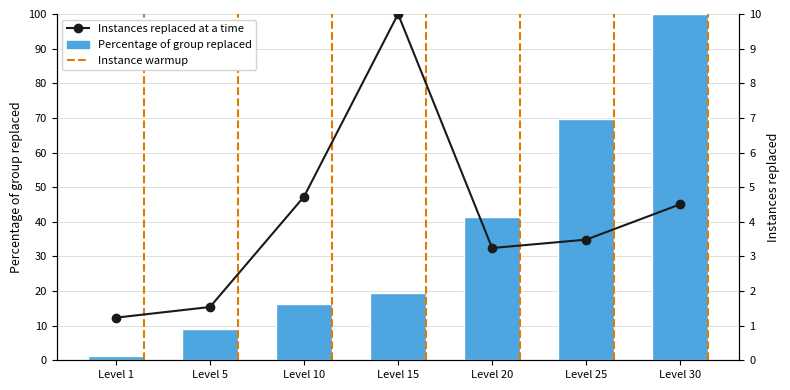

Which series has the widest spread of values?

Percentage of group replaced